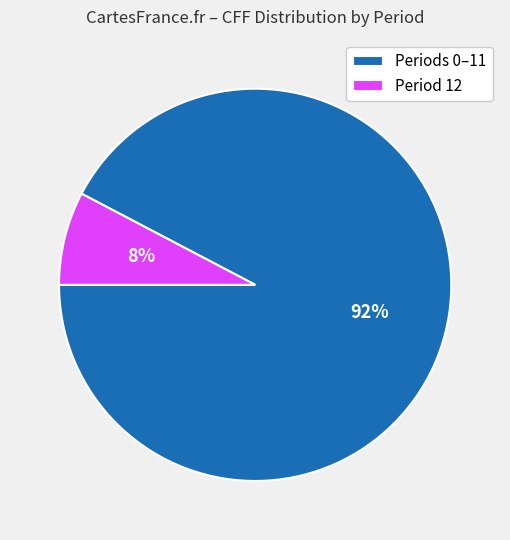

To the nearest percent, what is the average slice percentage?

50%